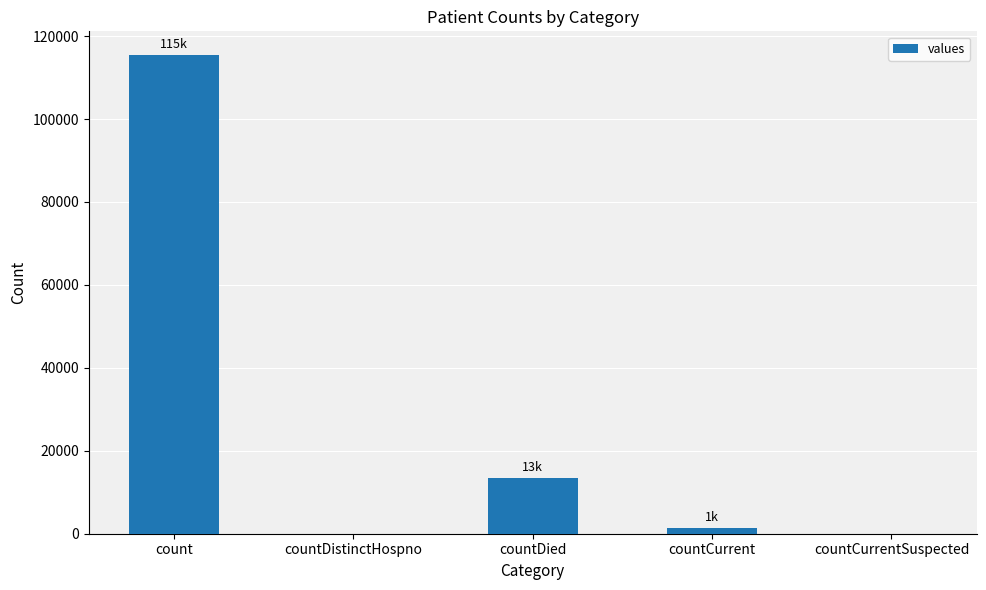

What is the average value?

26021